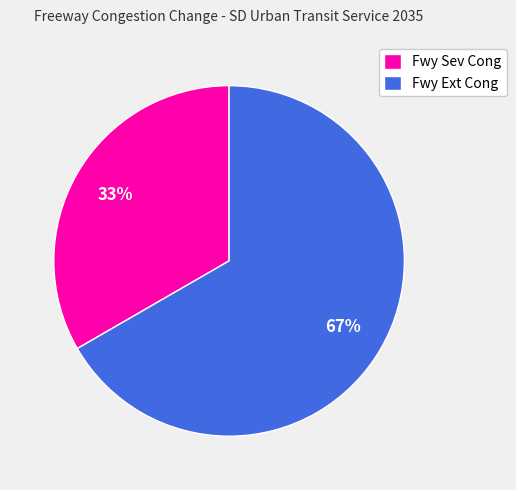

Rank the categories by value from lowest to highest.

Fwy Sev Cong, Fwy Ext Cong